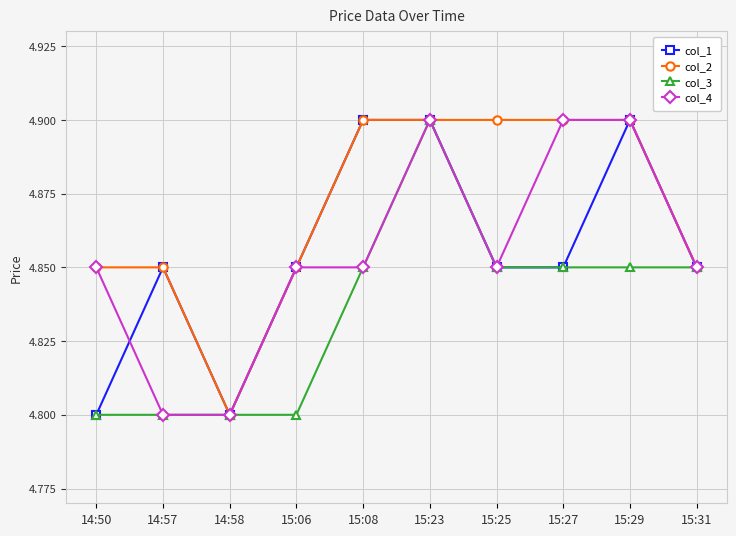

How many col_3 values are between 4 and 5?

10